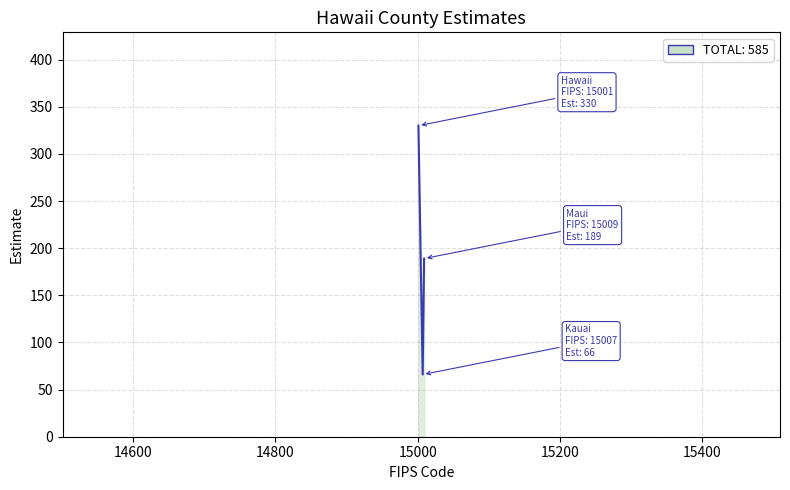

What is the smallest value displayed?

66